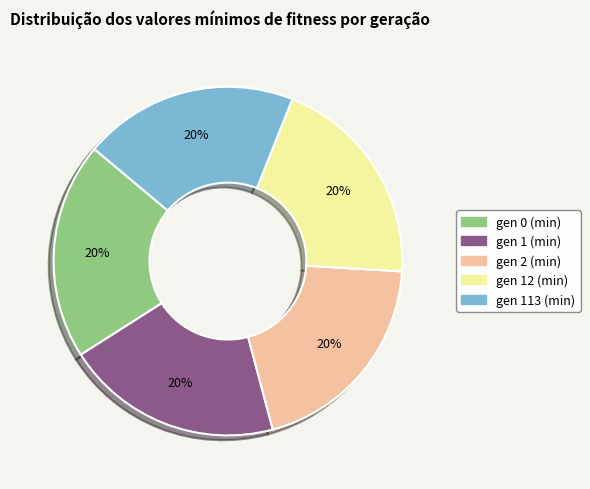

How many segments does this pie chart have?

5